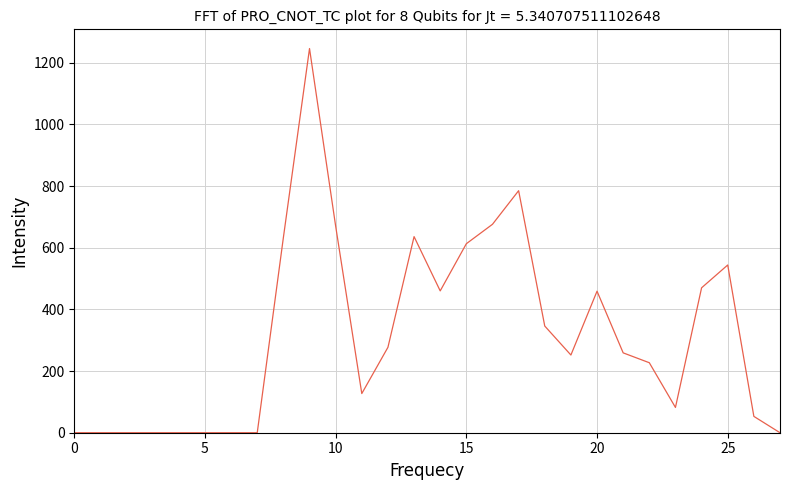

How many series are shown in this chart?

1